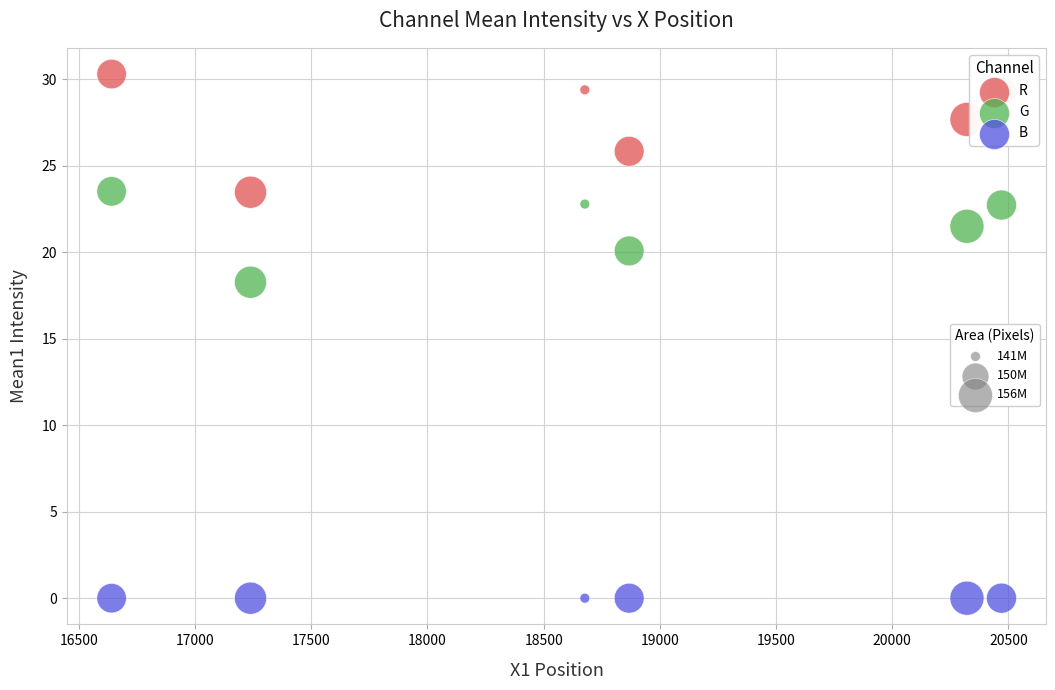

Across all series, what Y value is closest to 15?

18.3